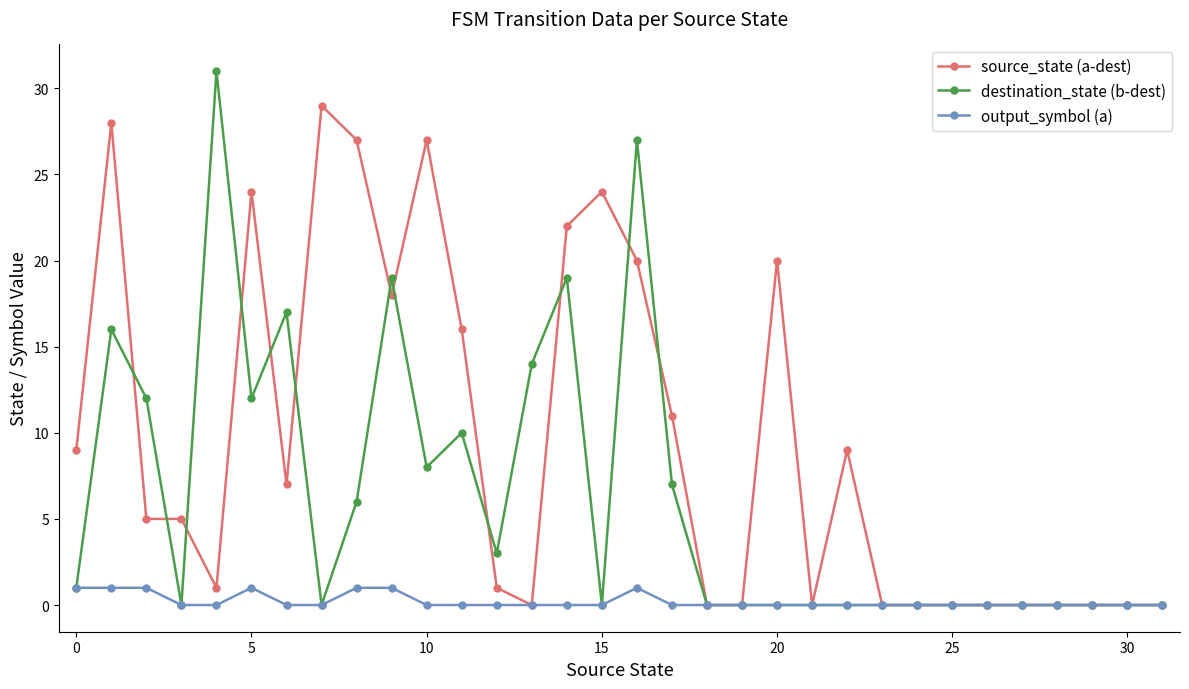

At how many categories does at least one series exceed 18?

11